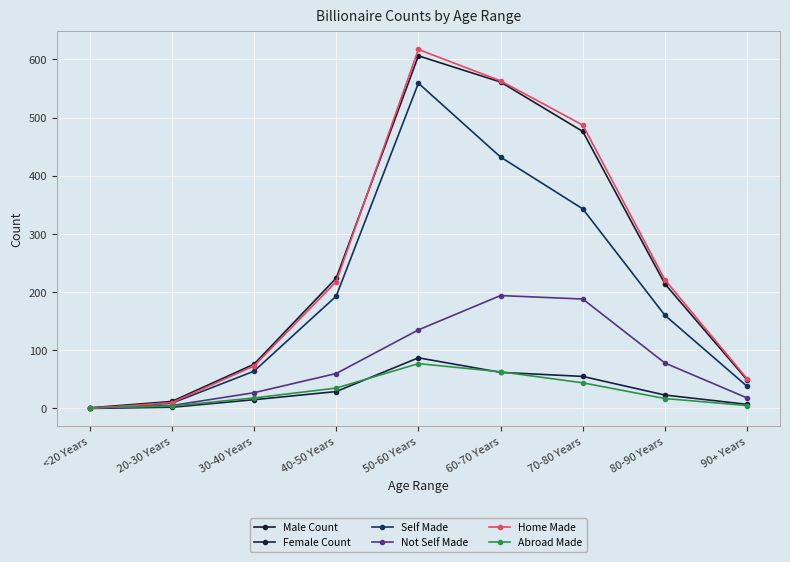

How many data points does each series have?

9